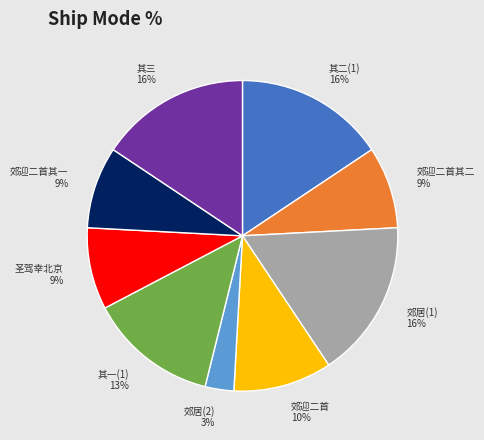

Approximately how many times larger is the value at 其二(1) compared to 郊迎二首其一?

1.8